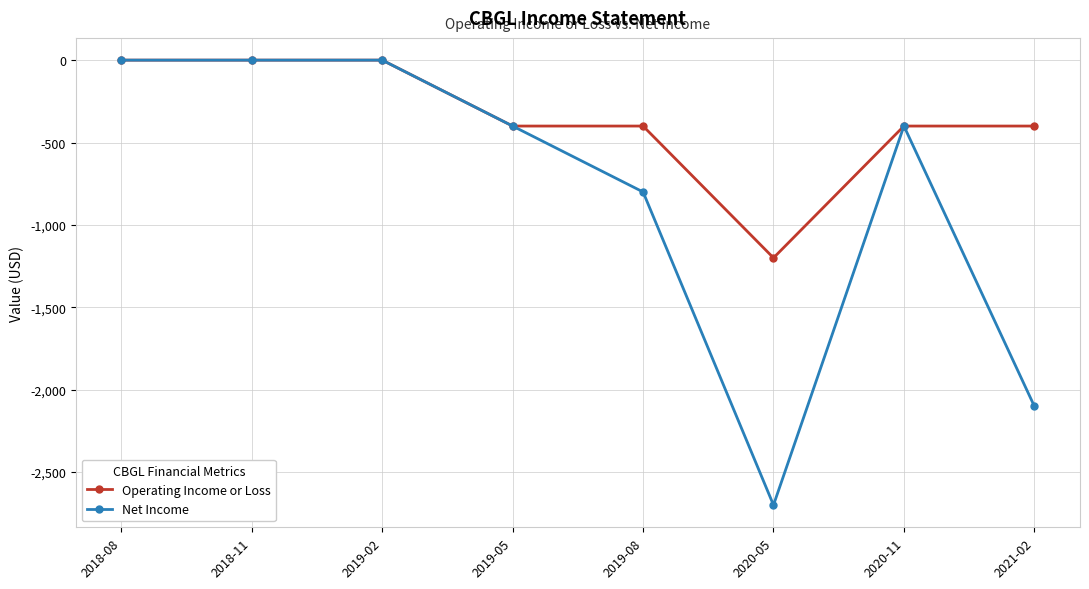

Rank the series by their average value, from highest to lowest.

Operating Income or Loss, Net Income